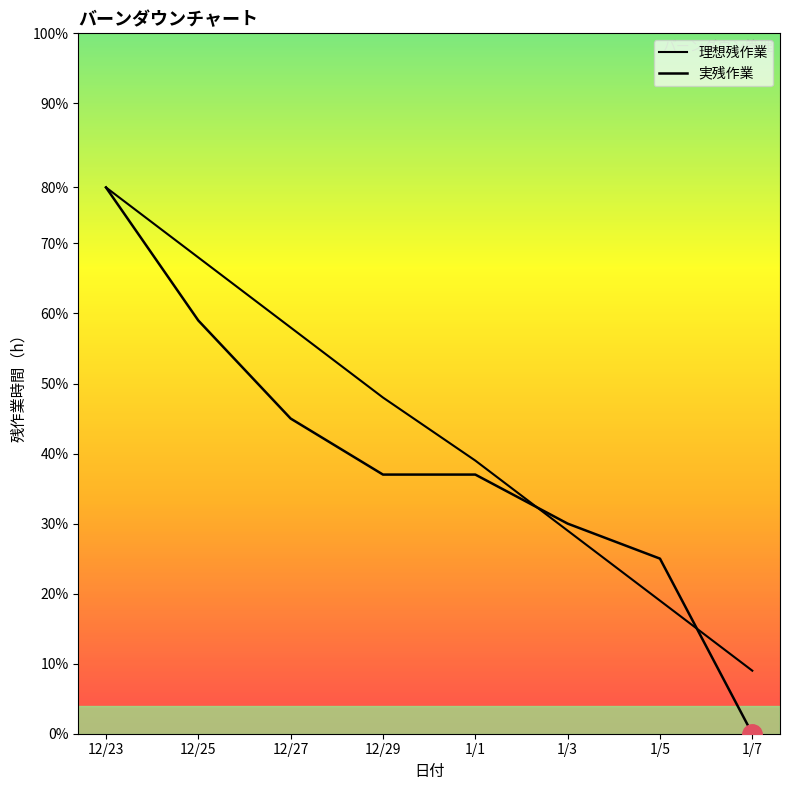

Does the chart display data point markers on the line(s)?

No